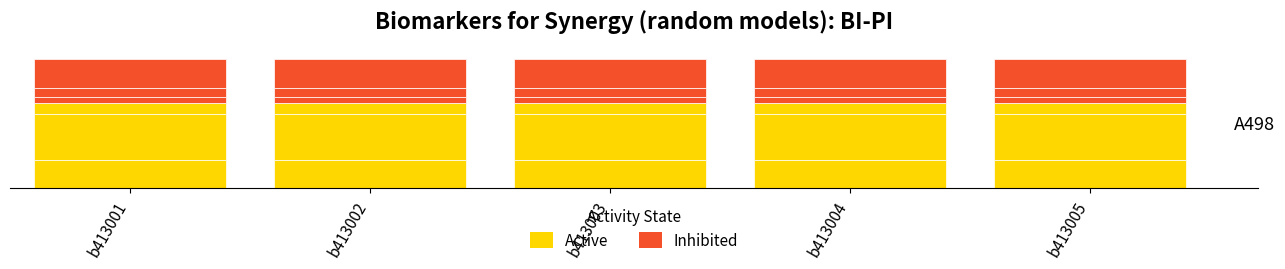

At which label is Inhibited closest to 25?

b413001